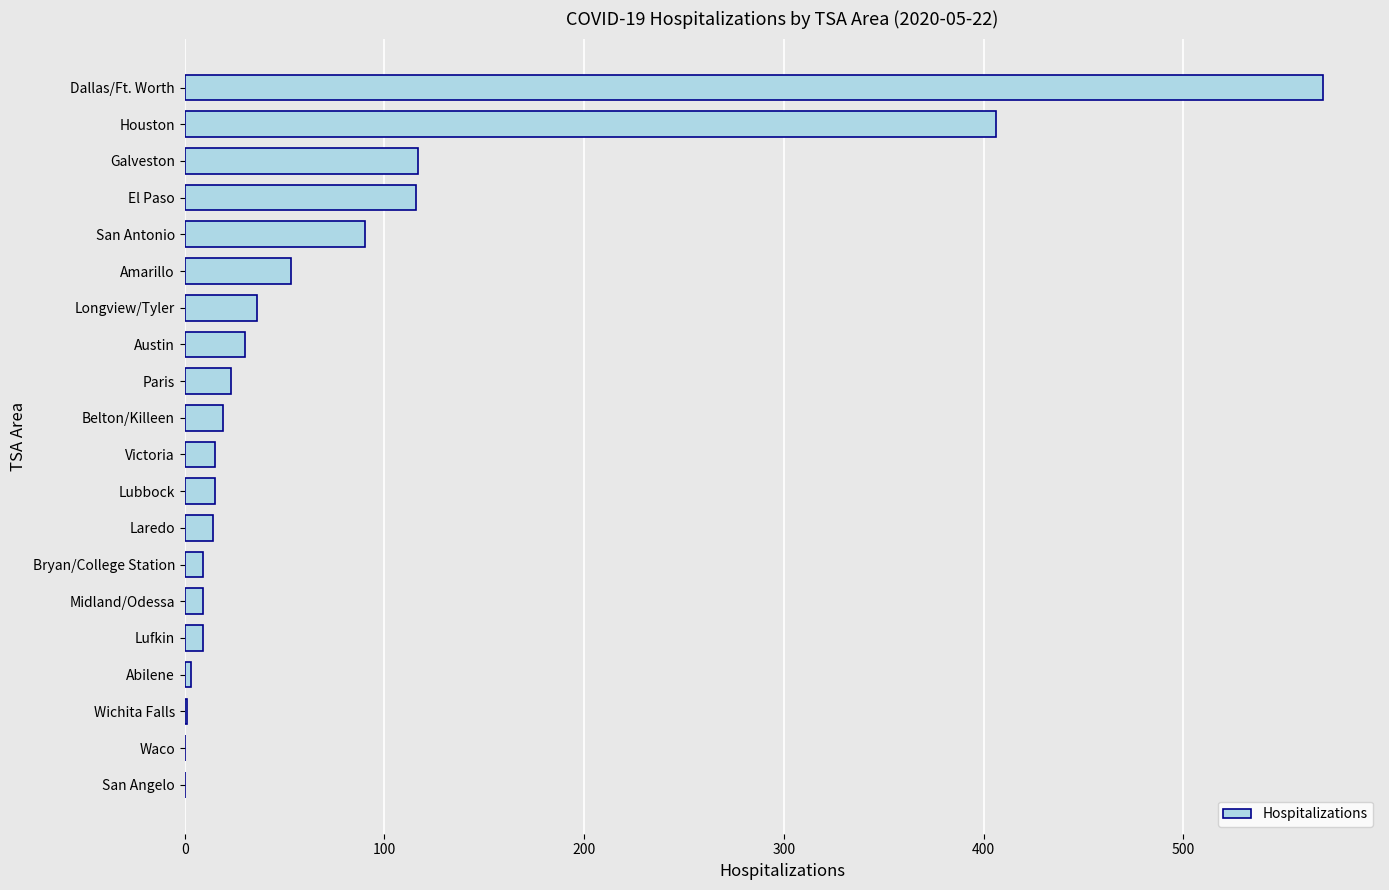

How many categories are shown in the chart?

20